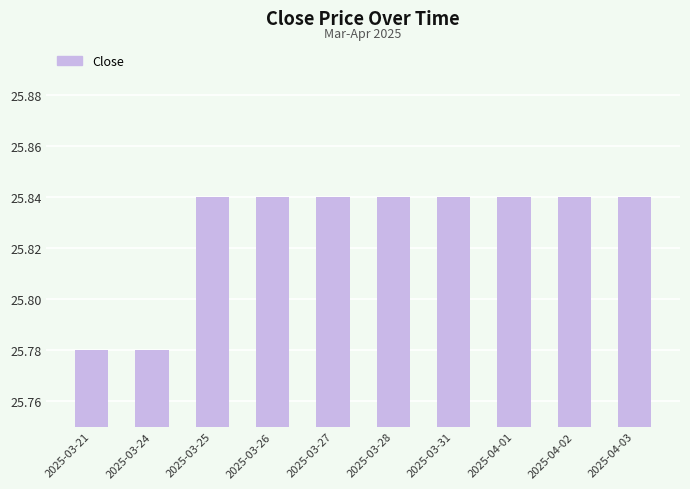

What is the label of the 10th bar from the right?

2025-03-21